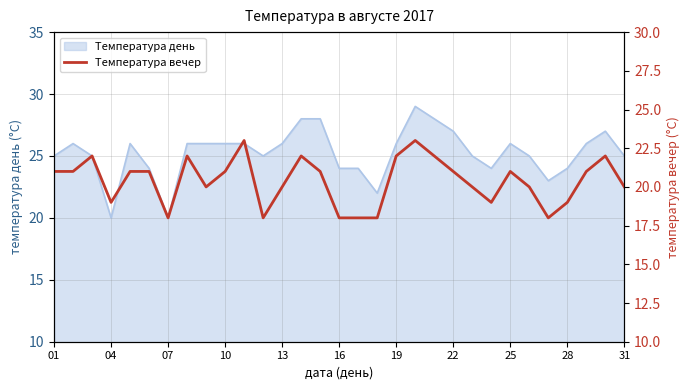

Is it true that Температура день equals 27 at 22?

True